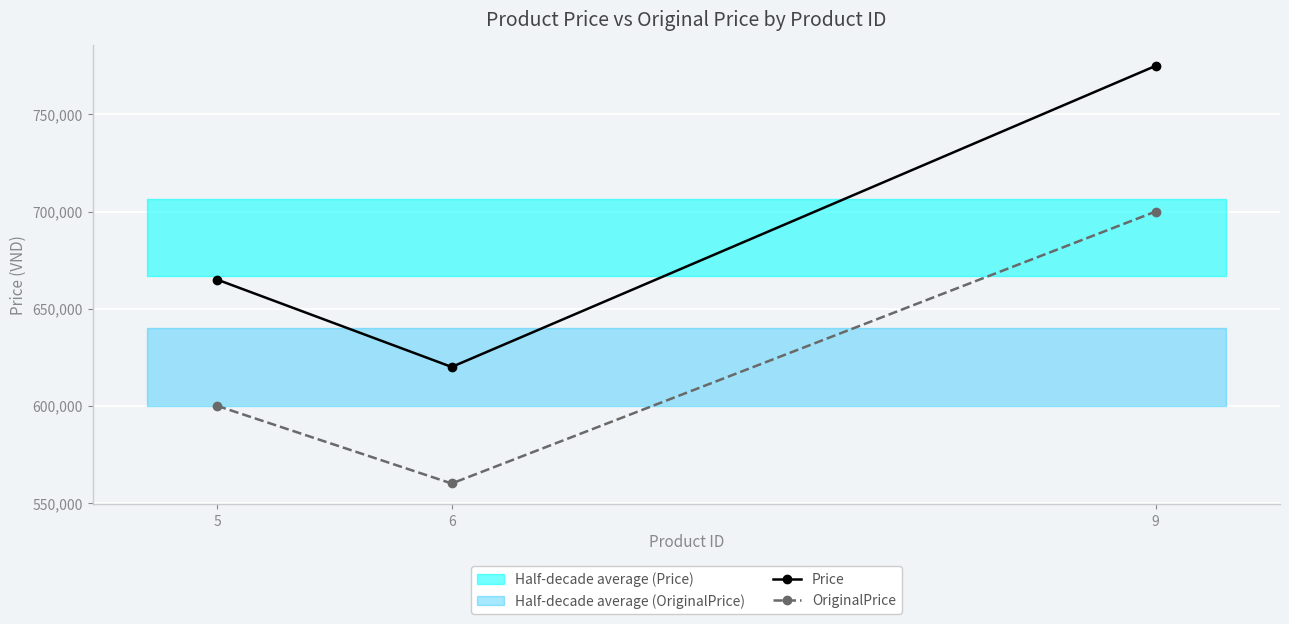

What are all the series names shown in the legend?

Price, OriginalPrice